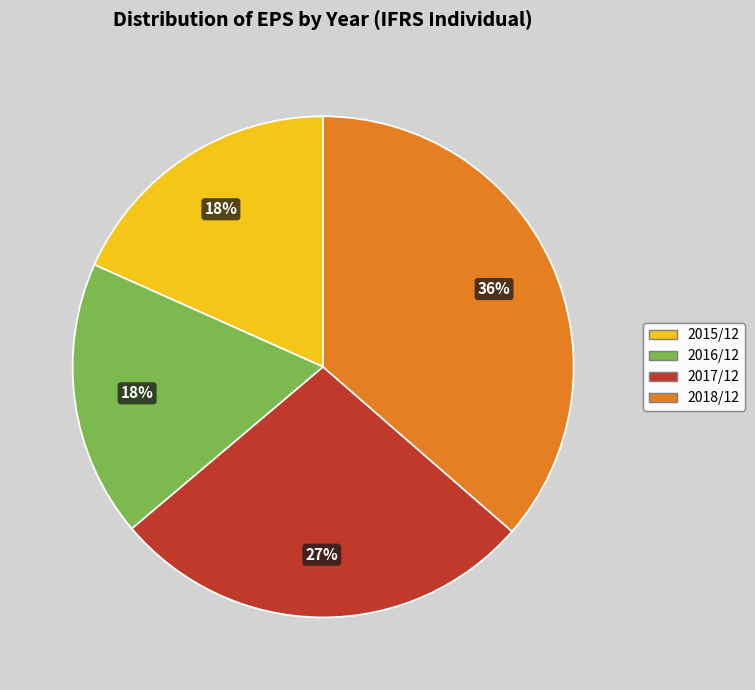

Combined, do 2015/12 and 2018/12 account for over 50%?

Yes